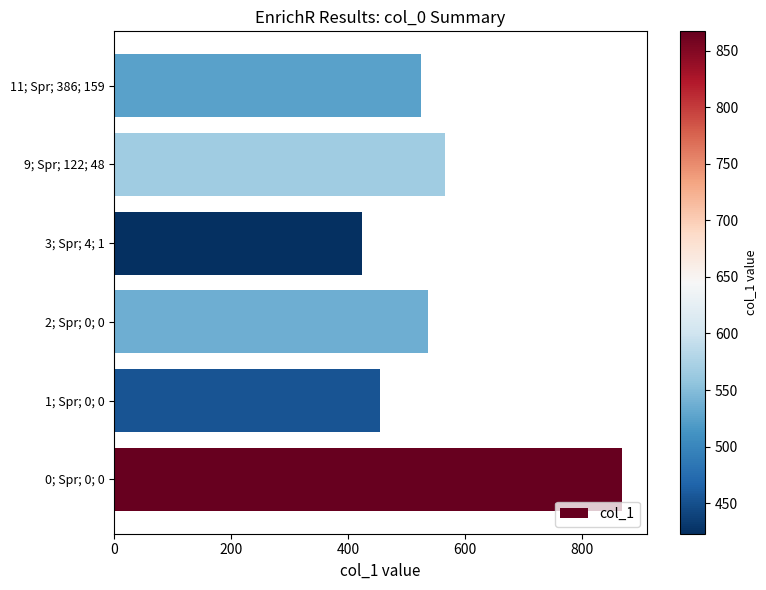

What is the smallest value displayed?

423